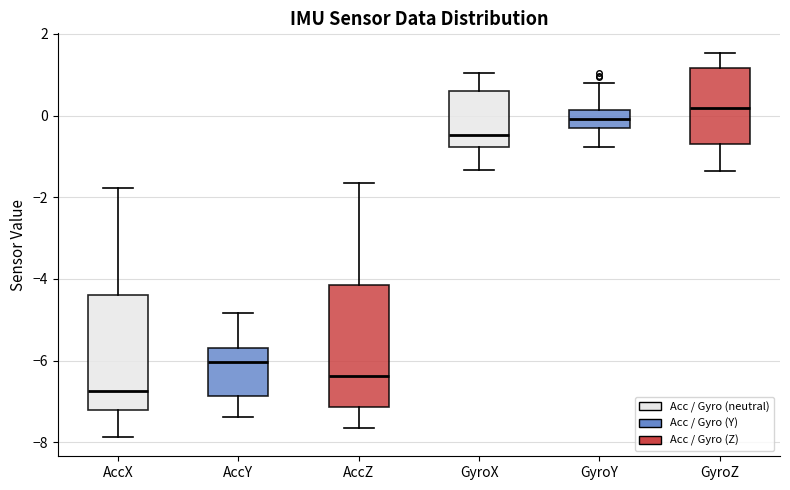

Which box has the lowest median line?

AccX